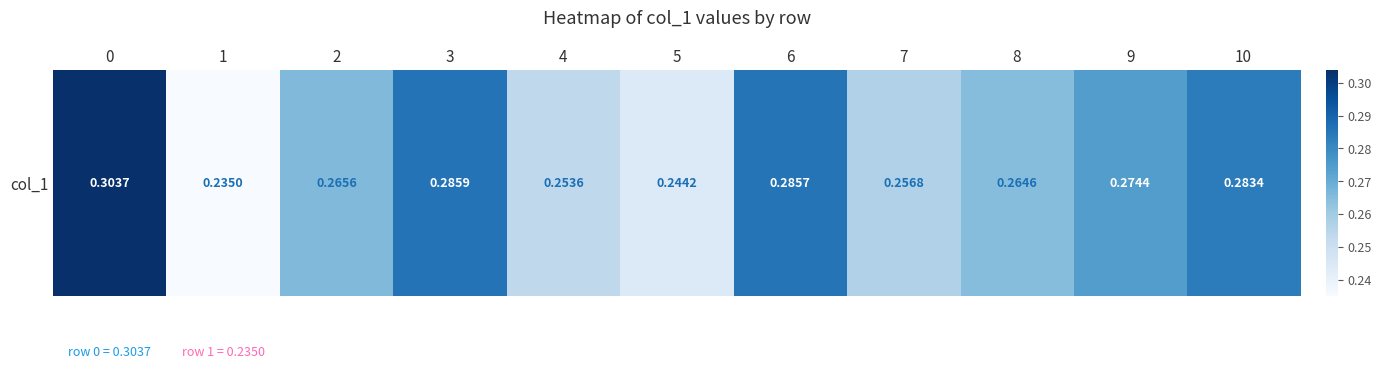

The chart shows a value of 0.5 at 6. True or false?

False